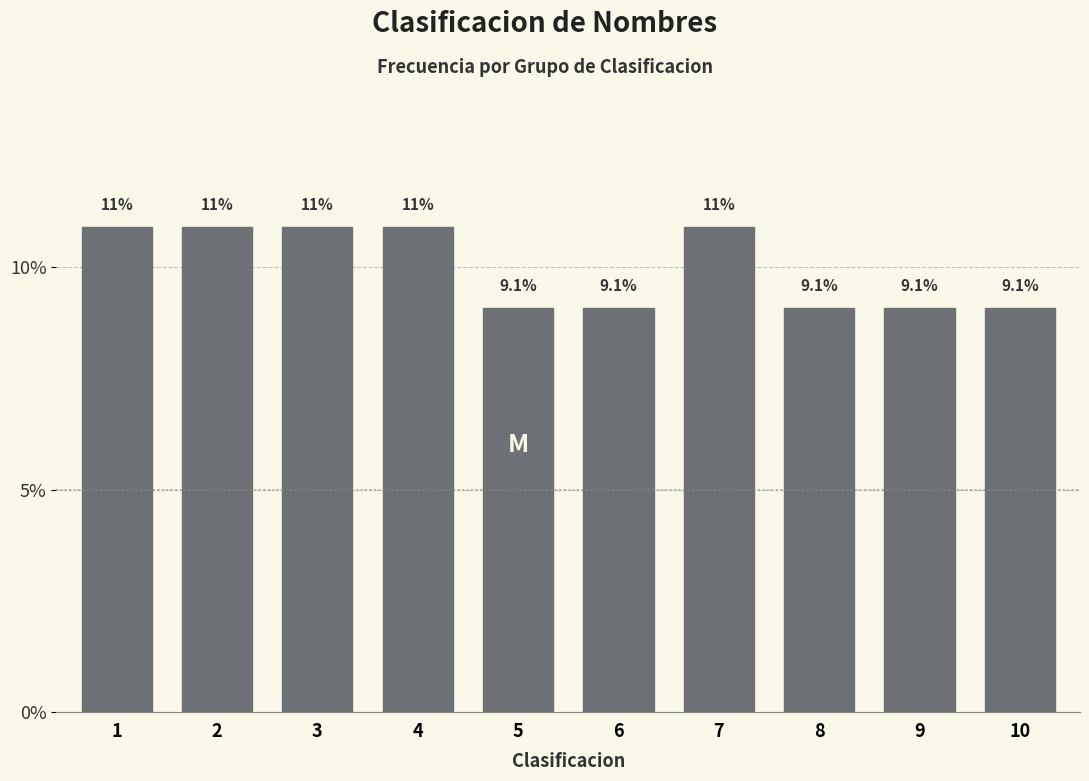

Reading left to right, transcribe all the data shown in this chart.

1=10.9	2=10.9	3=10.9	4=10.9	5=9.1	6=9.1	7=10.9	8=9.1	9=9.1	10=9.1